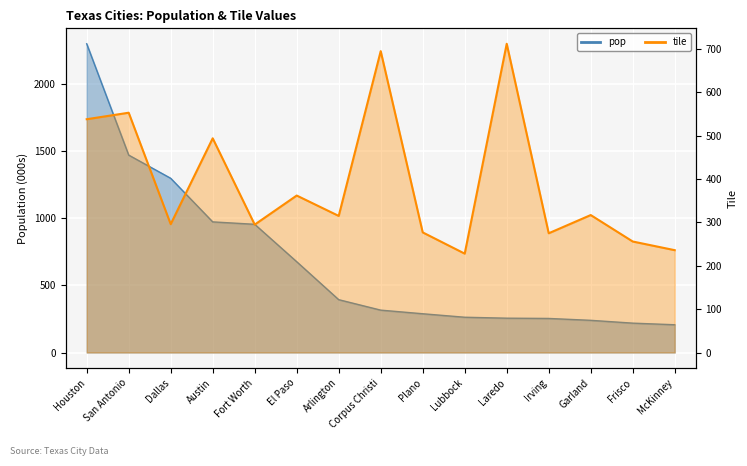

What is the label of the 3rd point from the right?

Garland